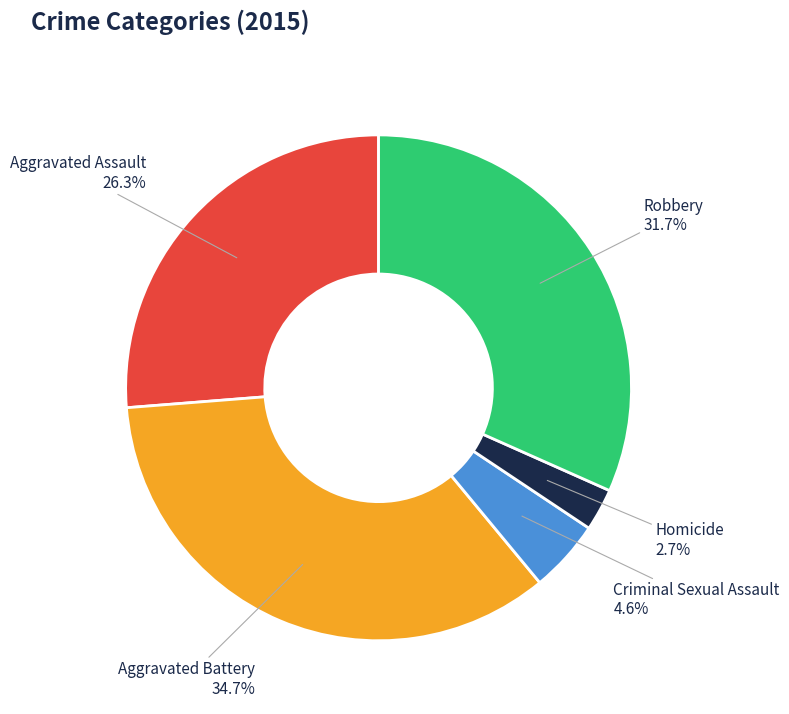

The Homicide slice represents 16% of the pie. True or false?

False